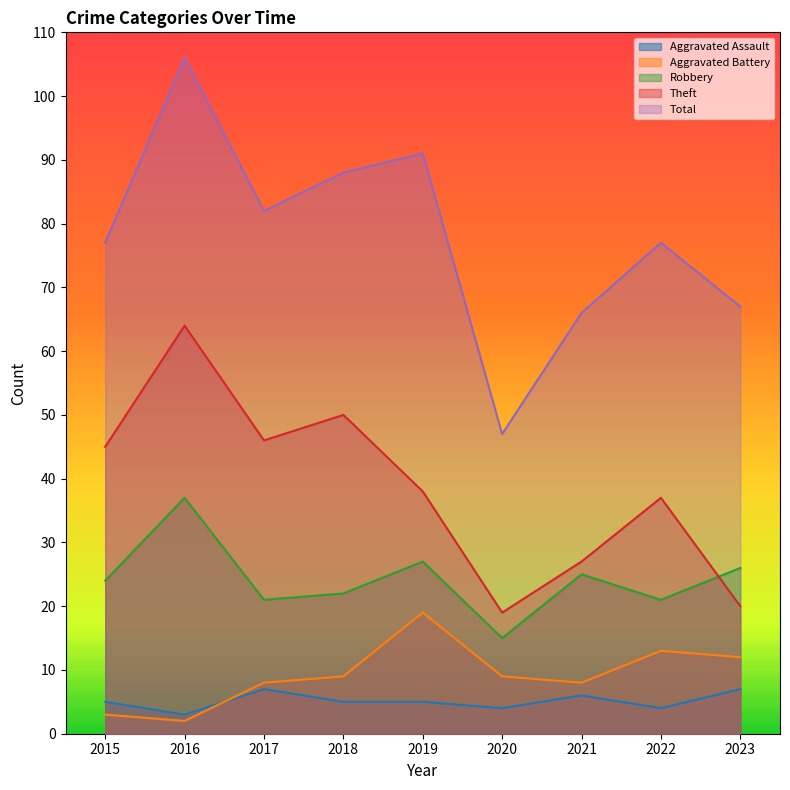

How many interior local peaks does the Total series have?

3